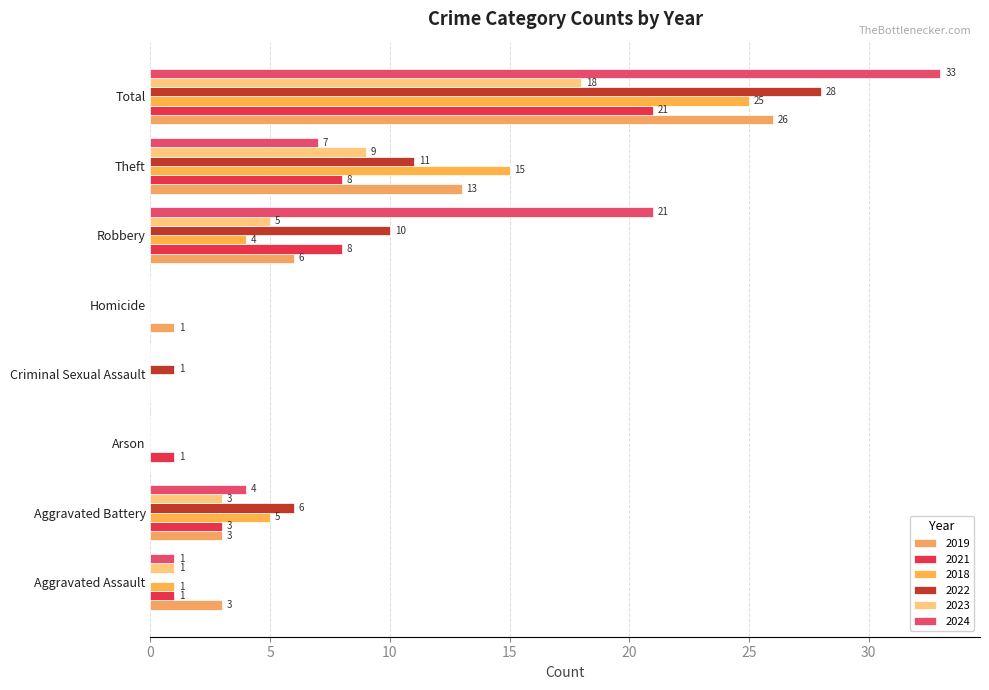

What is the average value of the 2018 series?

6